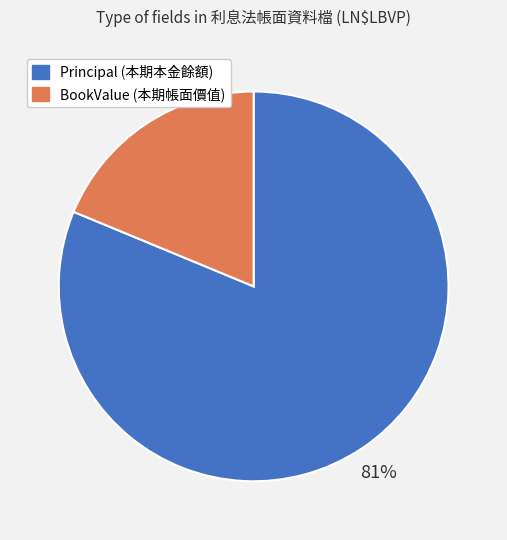

Is it true that BookValue (本期帳面價值) is 19% of the pie?

True